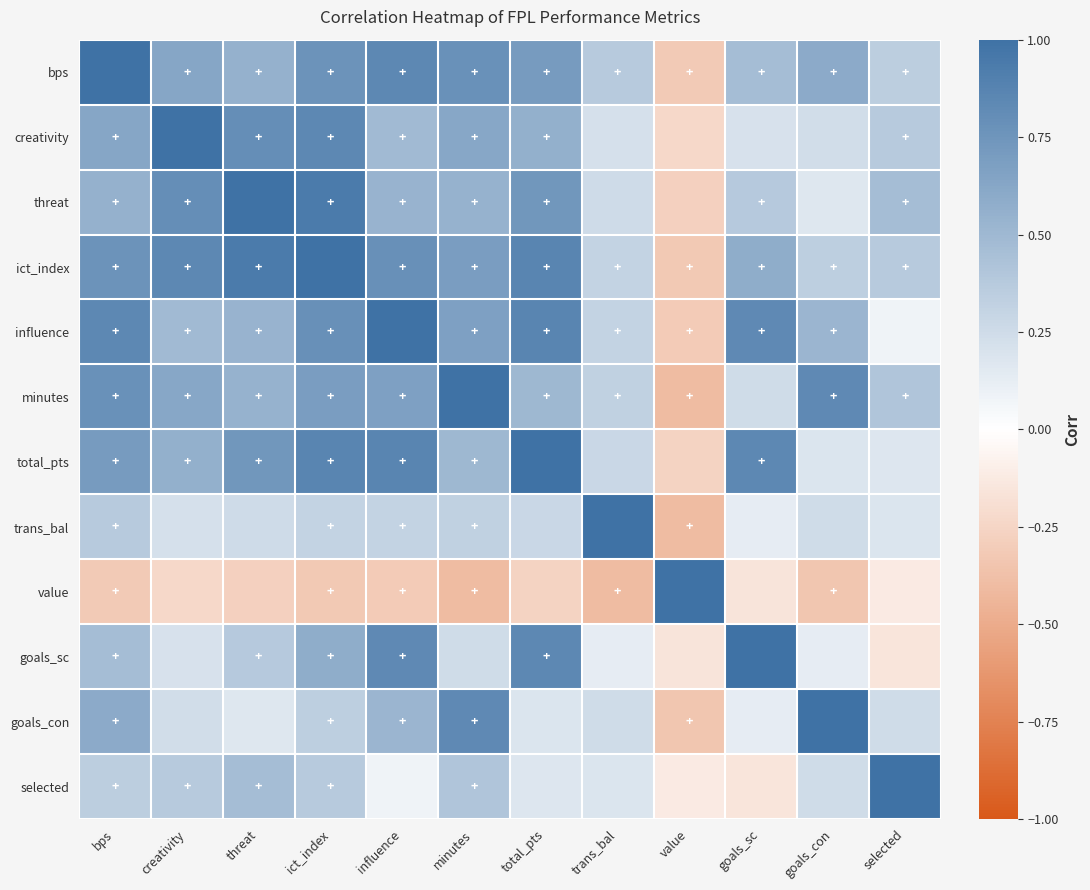

Which series has the largest total across all categories?

ict_index